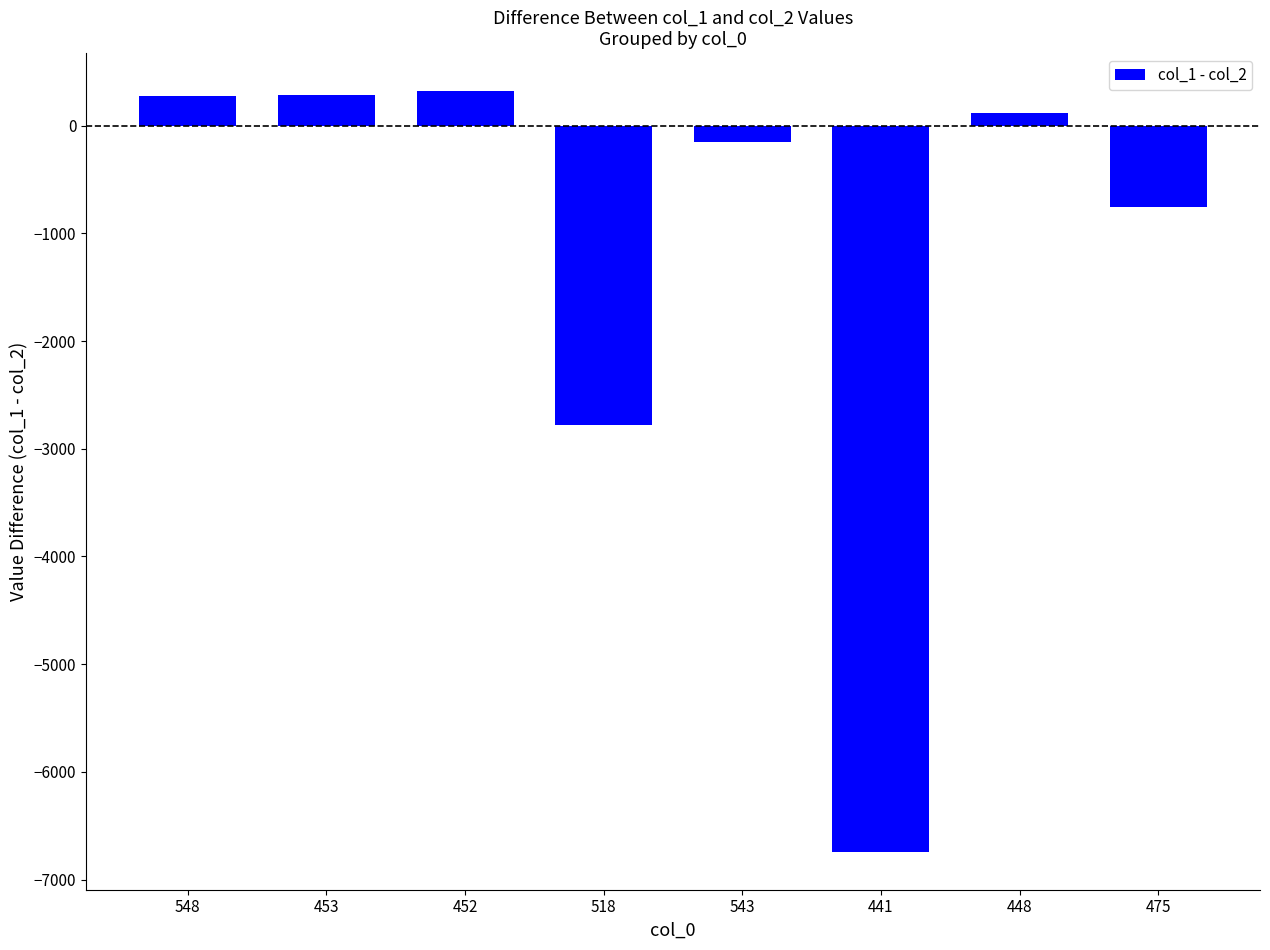

Count the number of data series in this chart.

1